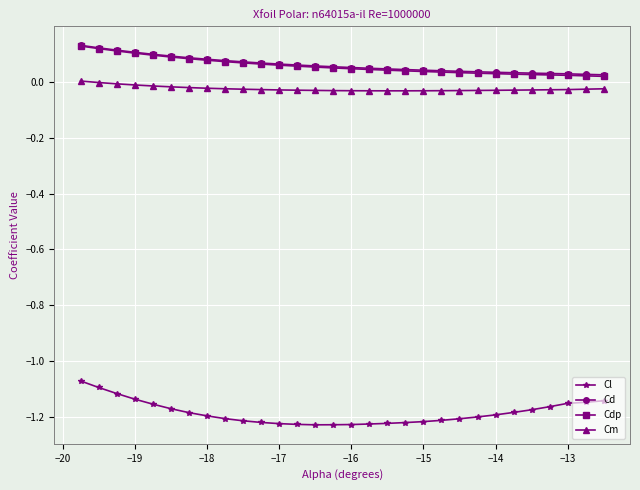

True or false: Cm and Cd cross at least once.

False